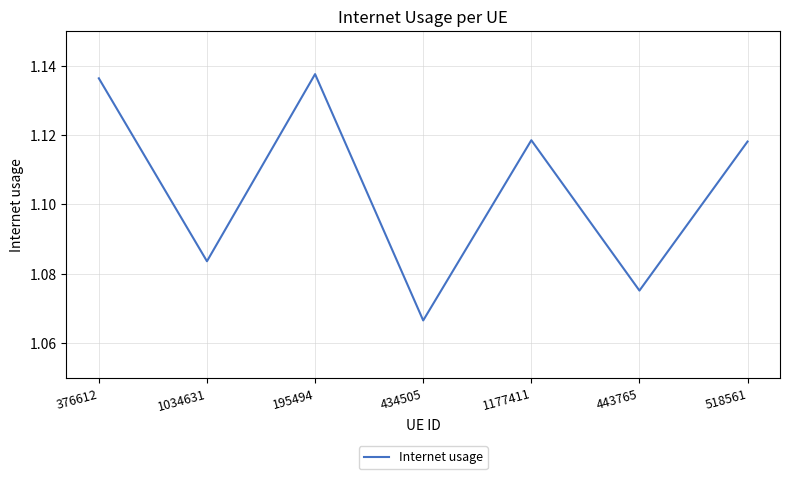

The value at 443765 is 1.9. True or false?

False